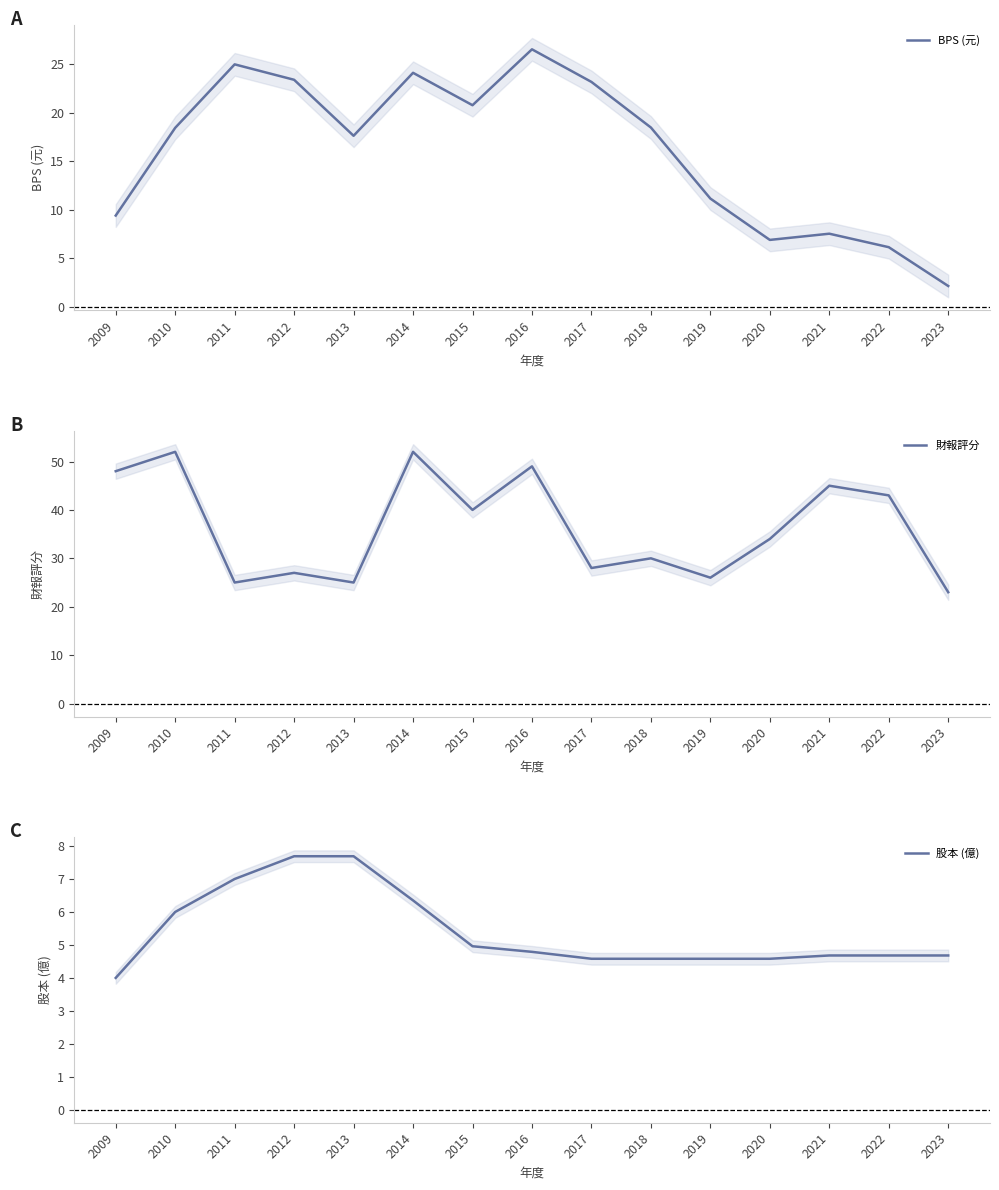

Which category has the highest value in the BPS (元) series?

2016